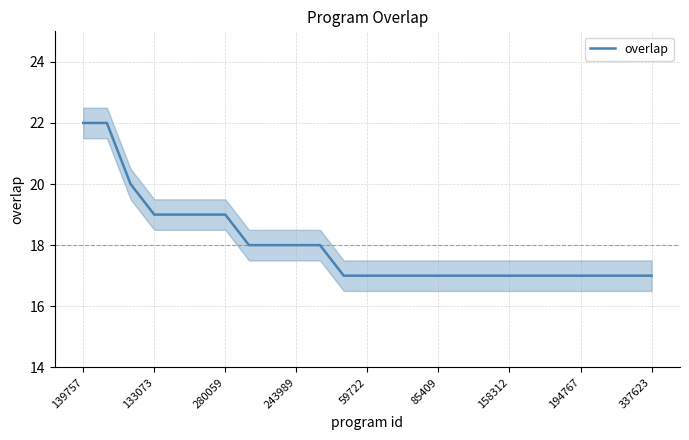

Which label corresponds to the largest value in the chart?

139757